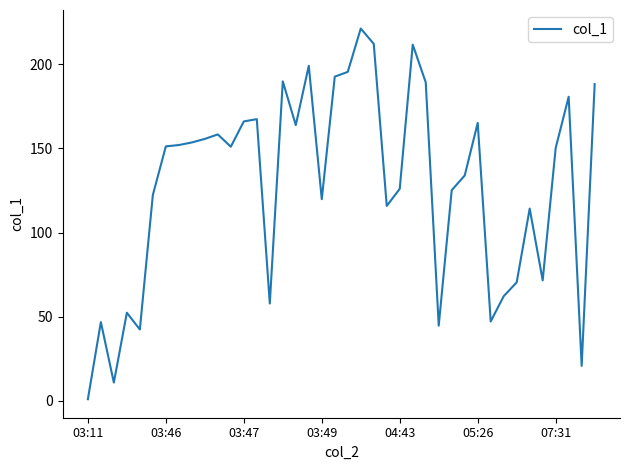

What is the greatest value displayed?

221.2